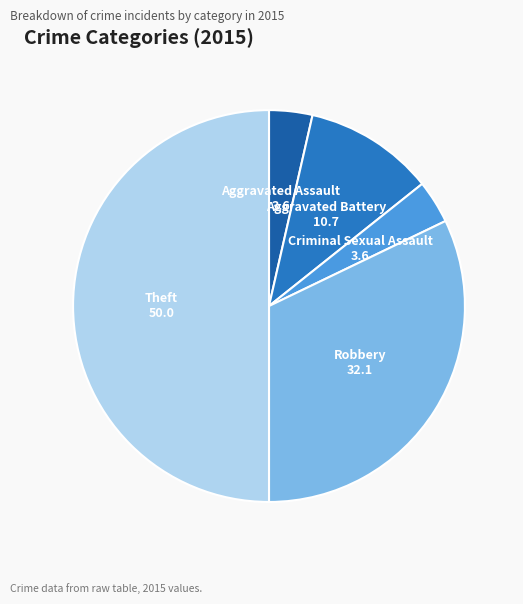

Does Aggravated Assault account for over 50% of the chart?

No